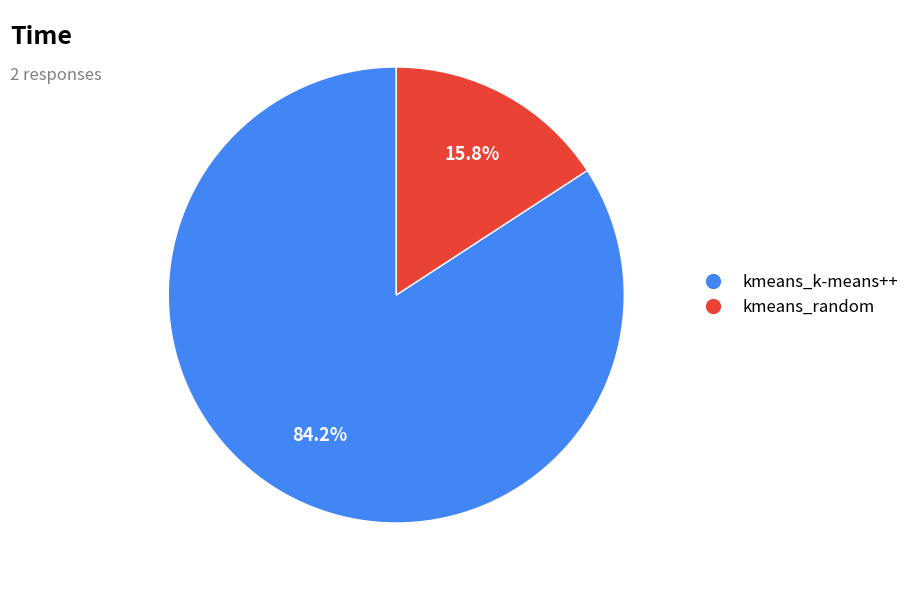

To the nearest percent, what is the difference between the largest and smallest slice percentages?

68%